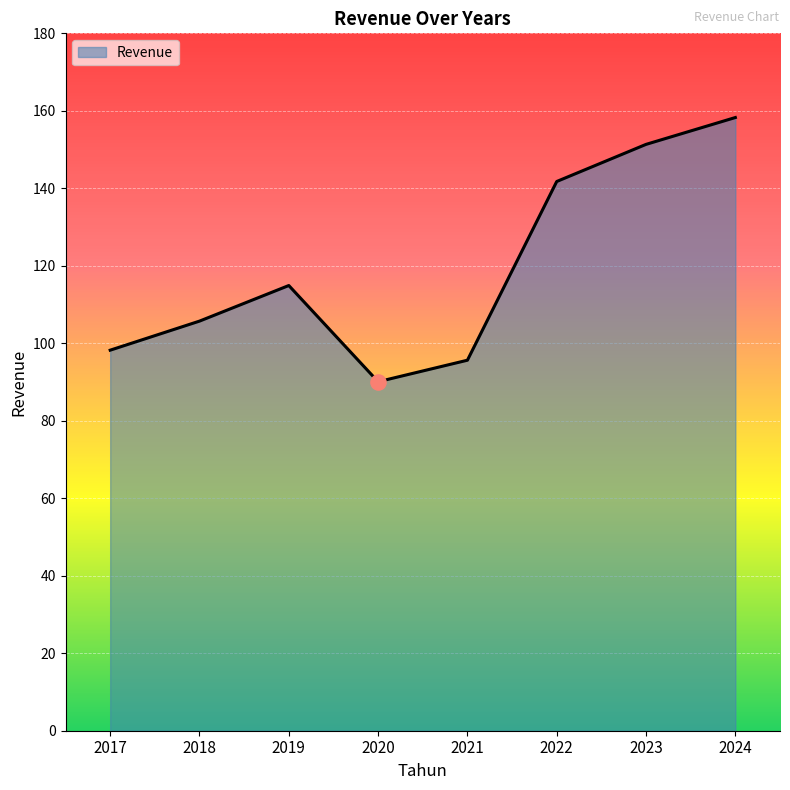

Which has a higher value, 2020 or 2017?

2017